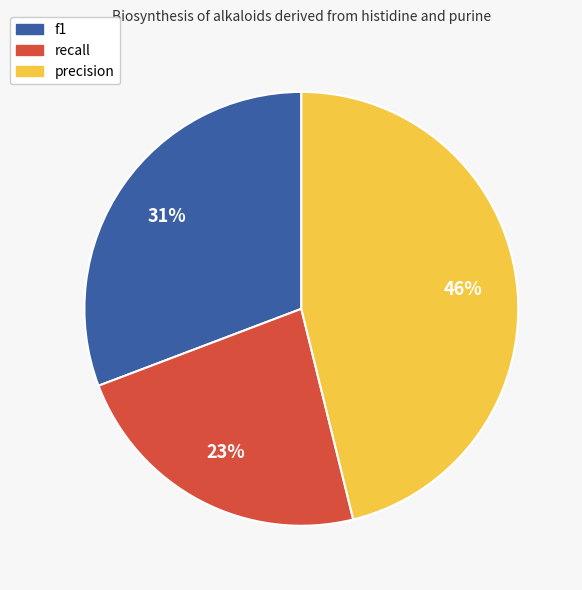

What is the ratio of the value at f1 to the value at precision?

0.7